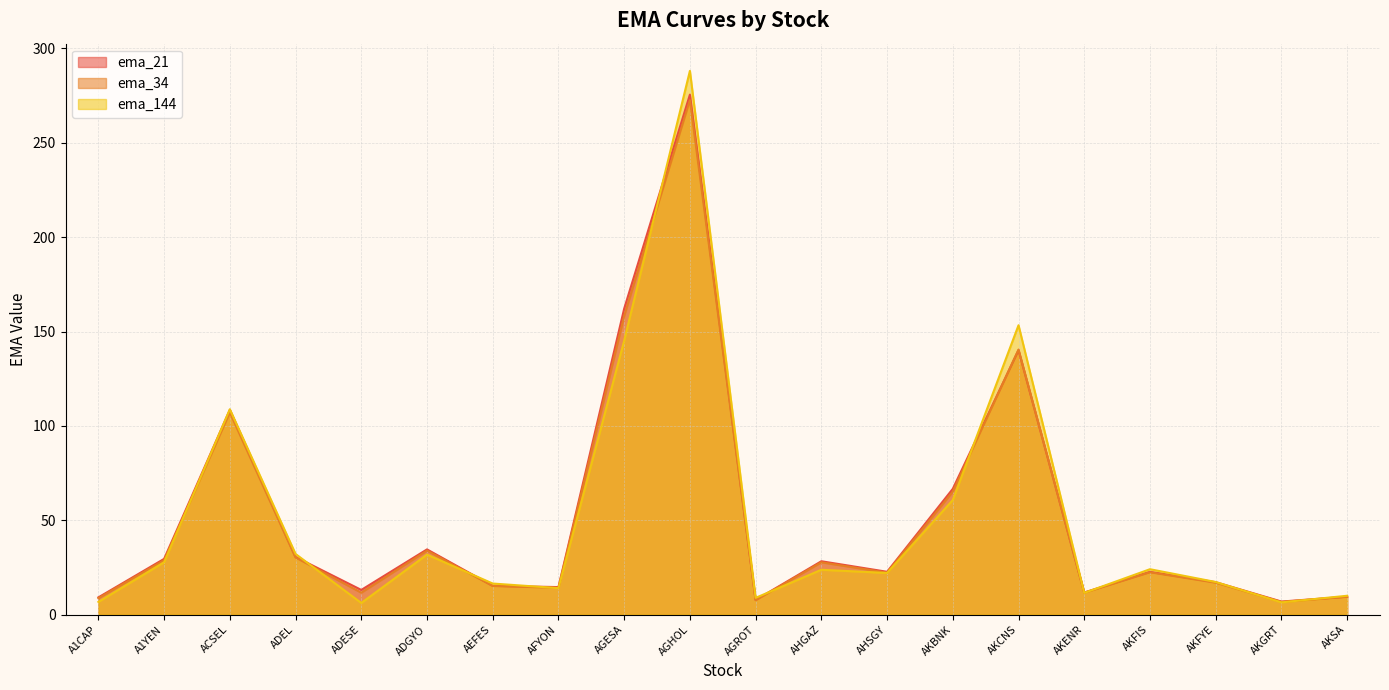

How many lines are shown in the chart?

3